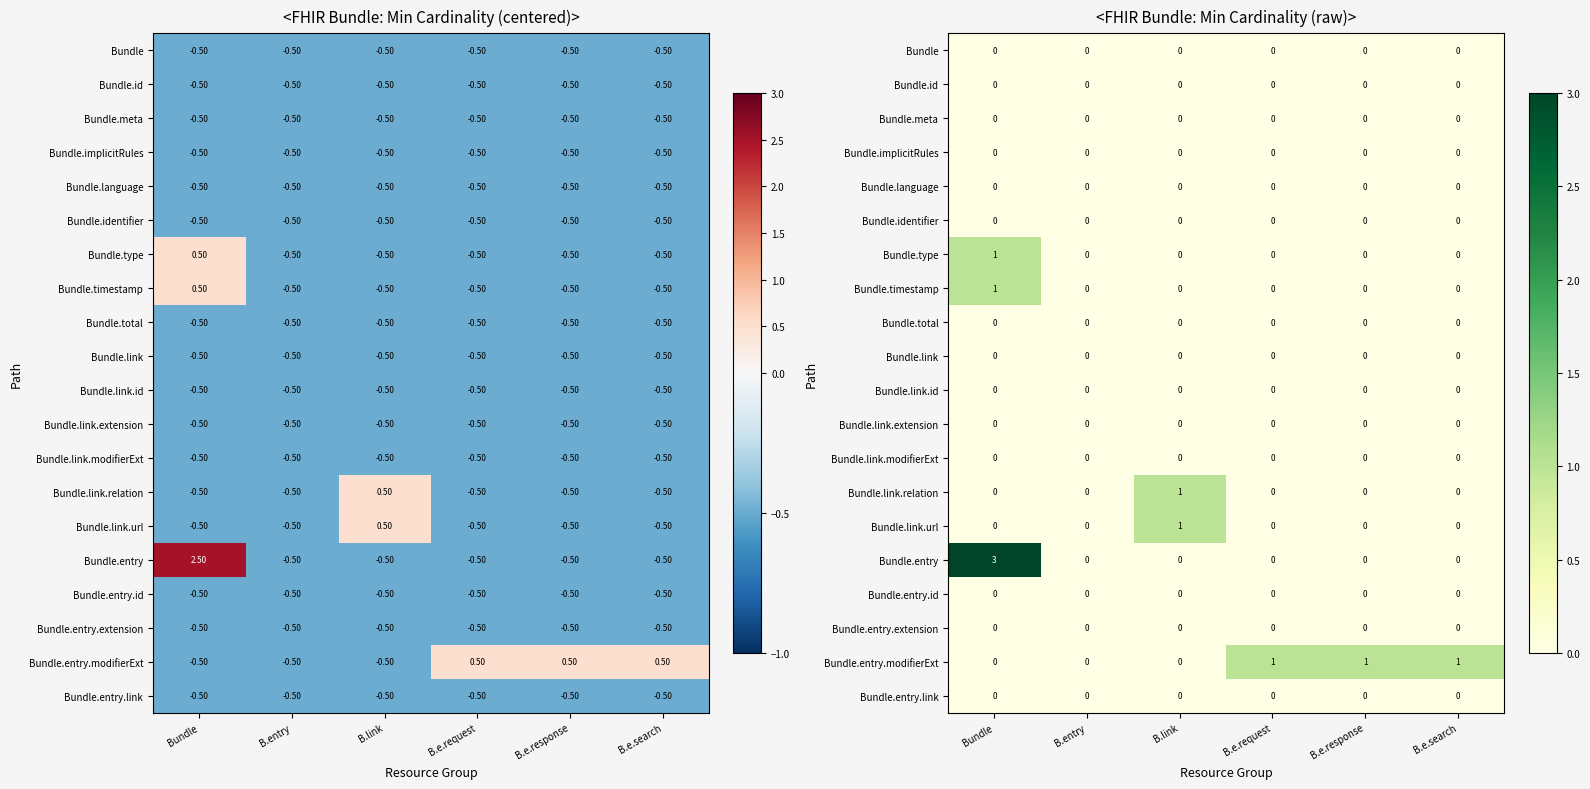

List the labels in order of Bundle.entry.link value, largest first.

Bundle, B.entry, B.link, B.e.request, B.e.response, B.e.search